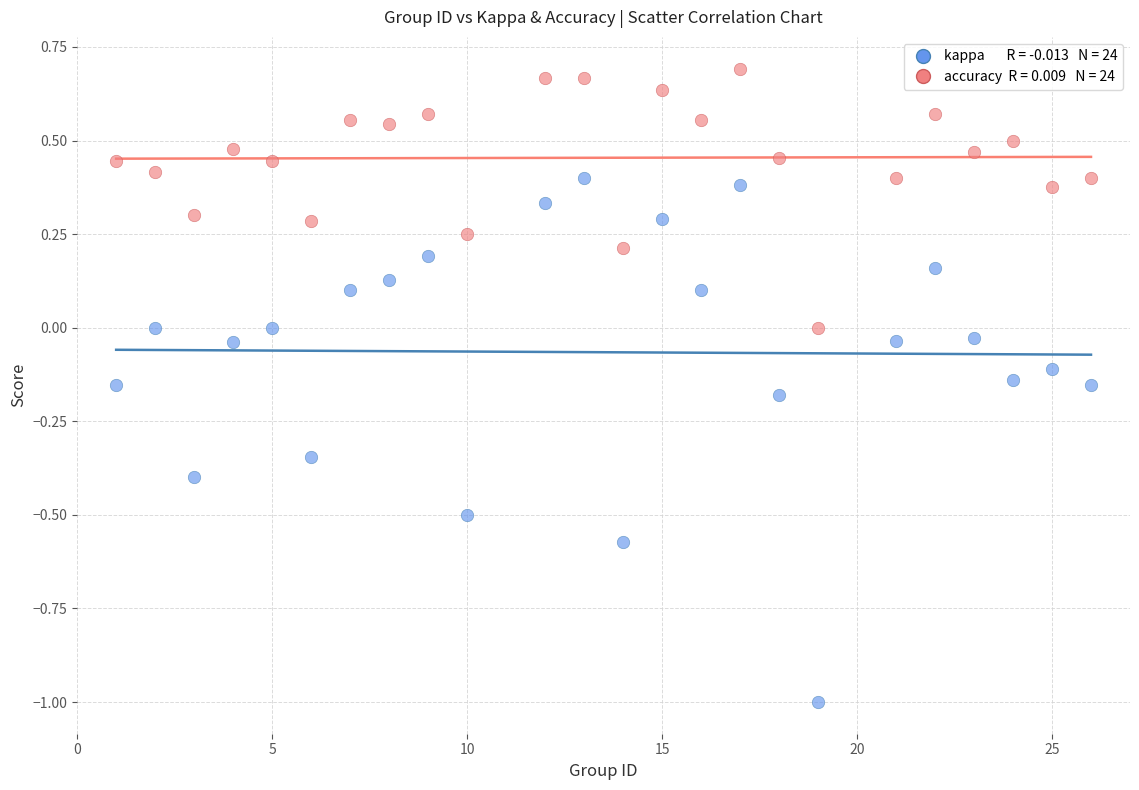

Across all data points, what is the range of Y values (max minus min)?

1.7